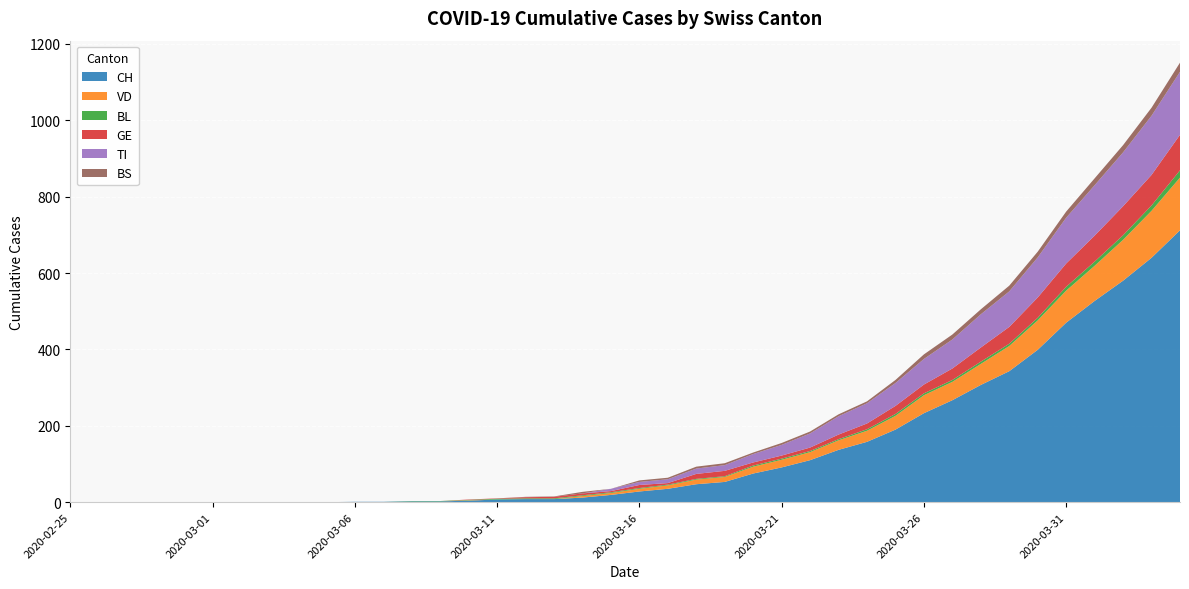

Reading left to right, transcribe all the data shown in this chart.

CH: 0	0	0	0	0	0	0	0	0	0	1	1	2	2	4	7	8	8	12	19	28	35	47	53	75	91	110	137	158	190	233	267	307	343	399	470	527	580	640	712
VD: 0	0	0	0	0	0	0	0	0	0	0	0	0	0	1	0	0	0	4	5	7	9	12	13	18	20	21	25	29	36	47	48	55	66	77	84	92	107	123	138
BL: 0	0	0	0	0	0	0	0	0	0	0	0	1	1	1	2	2	2	2	2	2	2	2	2	3	3	3	3	4	5	5	5	6	6	7	10	11	12	14	19
GE: 0	0	0	0	0	0	0	0	0	0	0	0	0	0	1	1	3	4	5	3	8	4	13	14	8	8	9	12	15	21	23	30	37	44	53	61	68	76	80	93
TI: 0	0	0	0	0	0	0	0	0	0	0	0	0	0	0	0	0	0	0	6	8	10	14	15	22	28	37	48	53	60	67	76	87	93	105	120	132	141	155	165
BS: 0	0	0	0	0	0	0	0	0	0	0	0	0	0	0	0	1	1	4	0	4	4	5	5	4	5	5	5	5	8	12	13	13	15	15	16	18	19	21	24